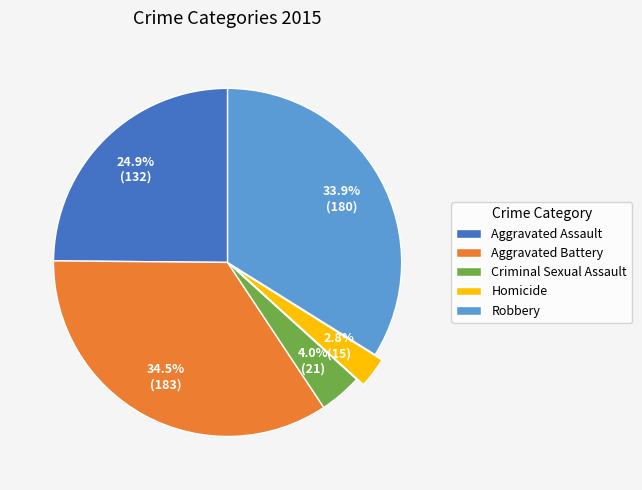

To the nearest percent, what is the average slice percentage?

20%